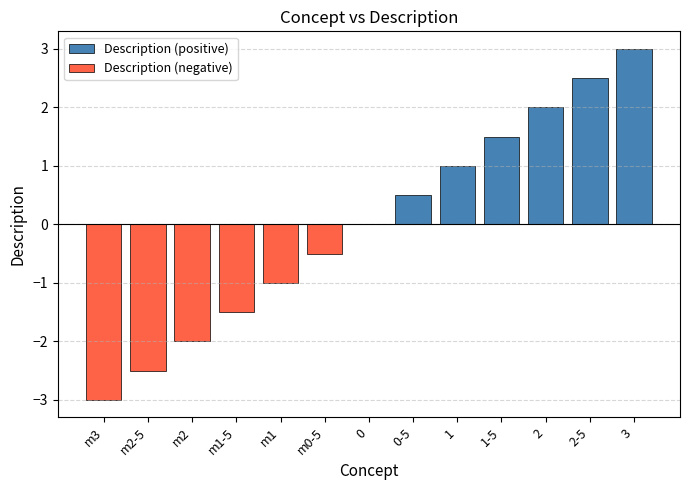

List the series in order of their peak value, highest first.

Description (positive), Description (negative)